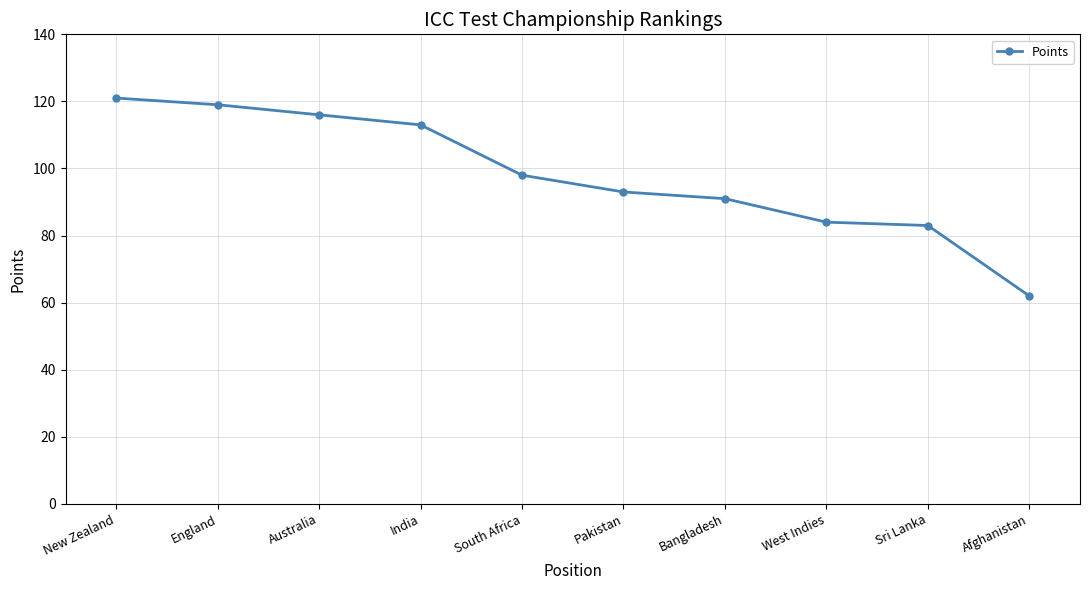

What position from the left is Sri Lanka?

9